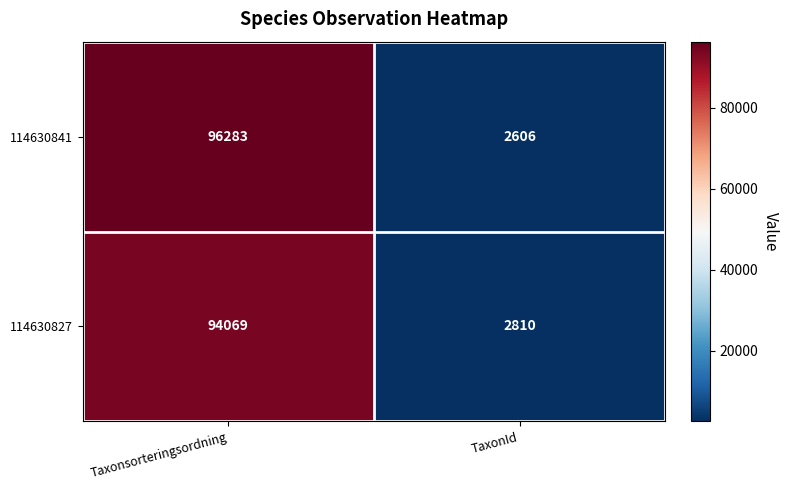

True or false: 114630827 has a value of 94069 at Taxonsorteringsordning.

True